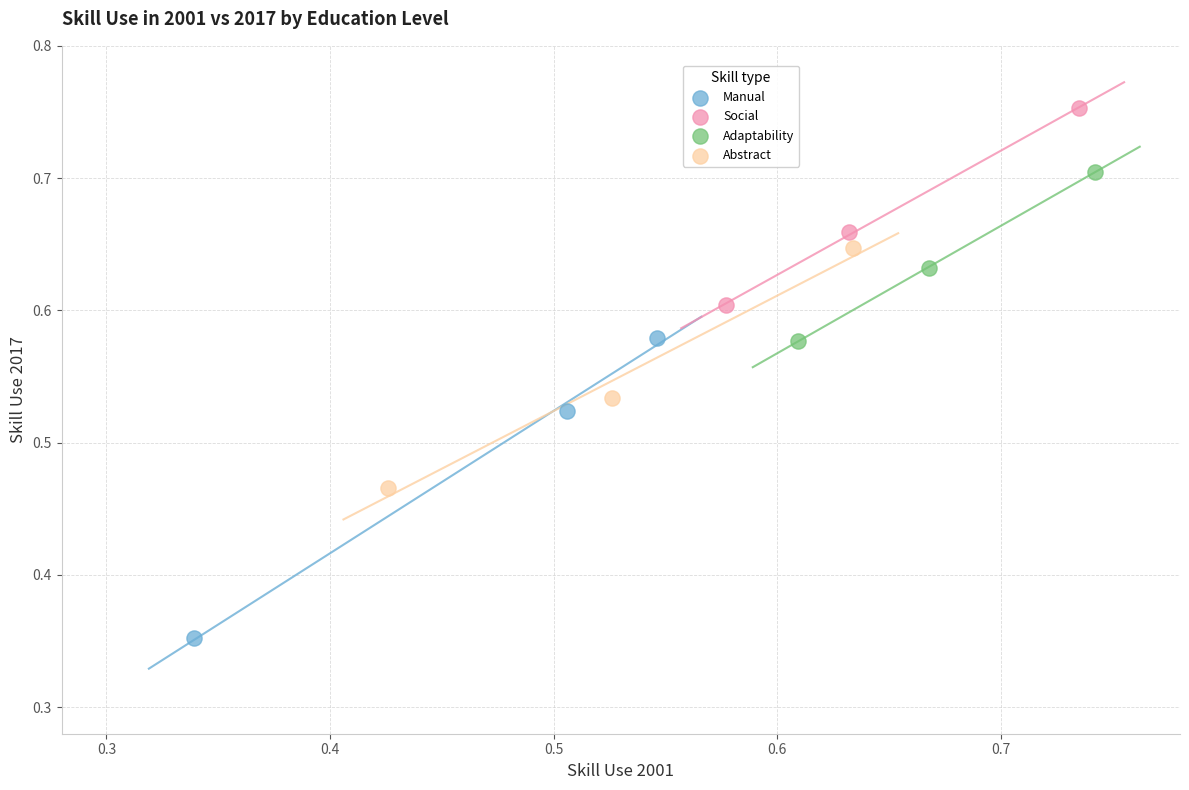

Which series reaches the maximum Y coordinate?

Social